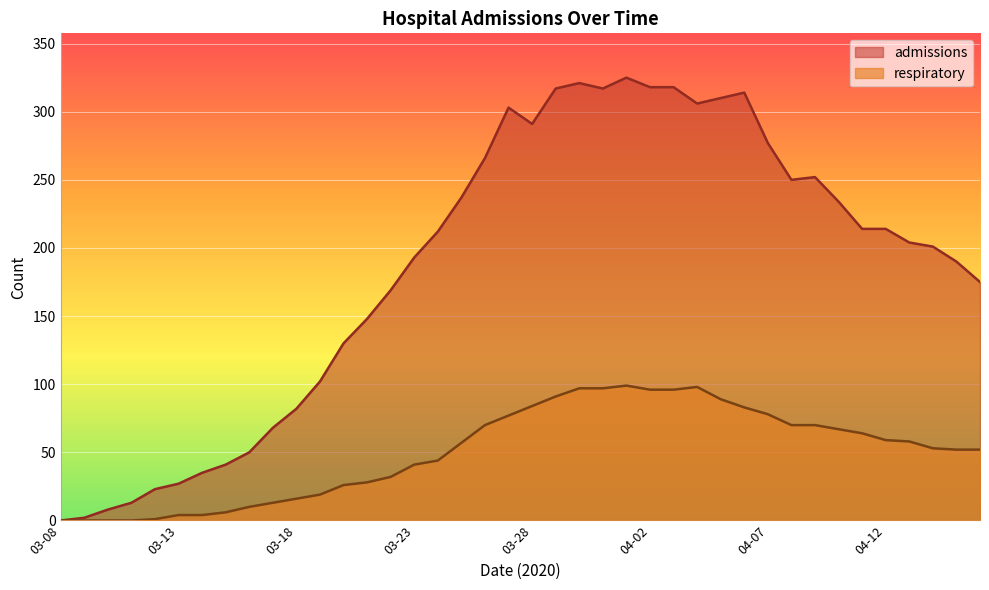

How many data points in admissions are above 212?

19